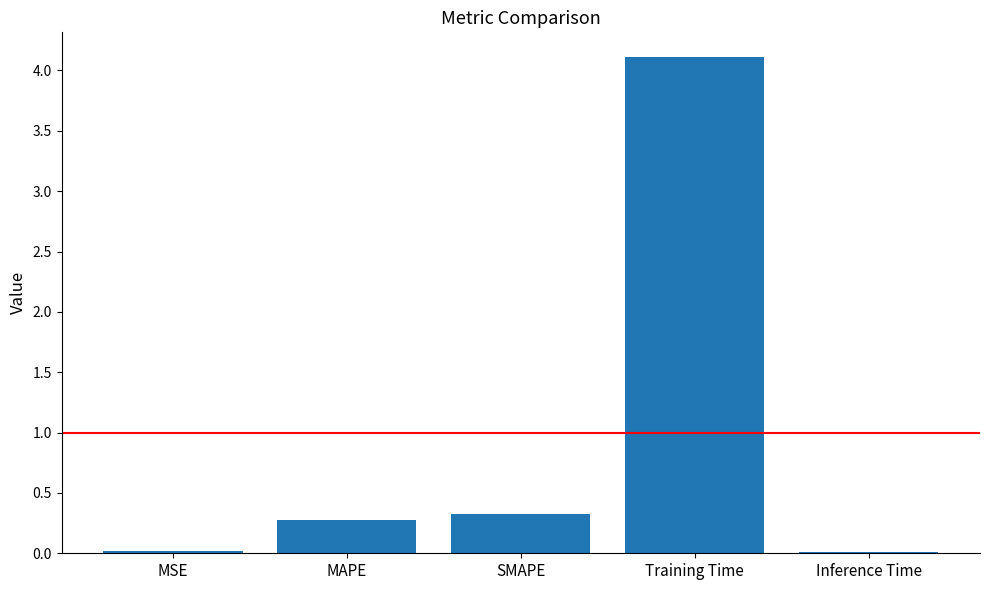

Which label corresponds to the largest value in the chart?

Training Time